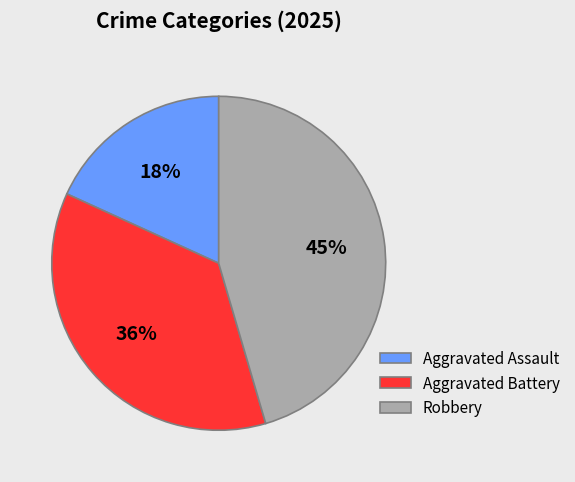

Count the number of slices in the pie.

3